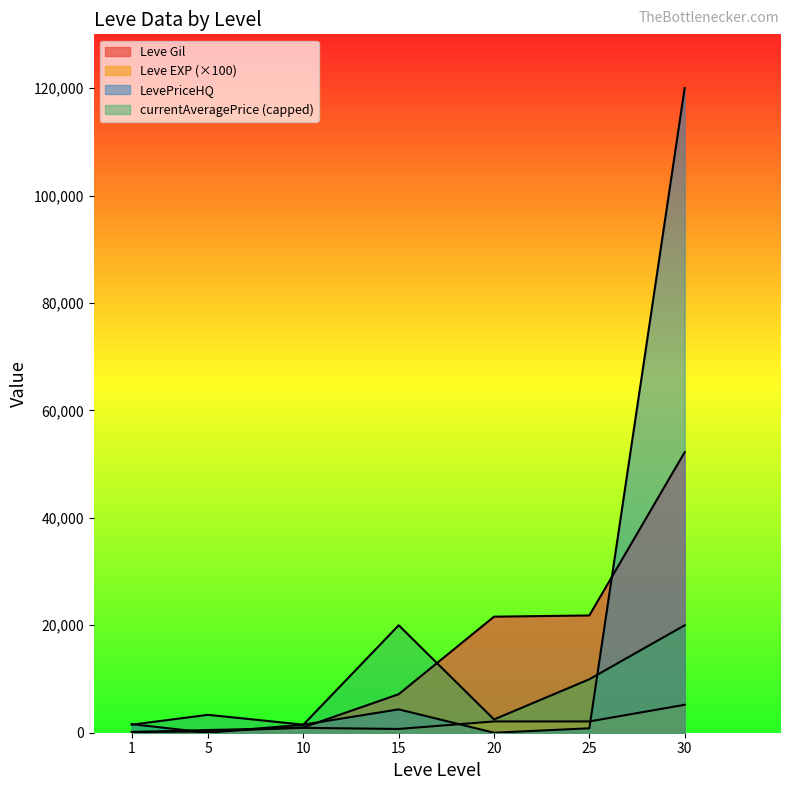

True or false: Leve Gil has a value of 990.0 at 10.

True